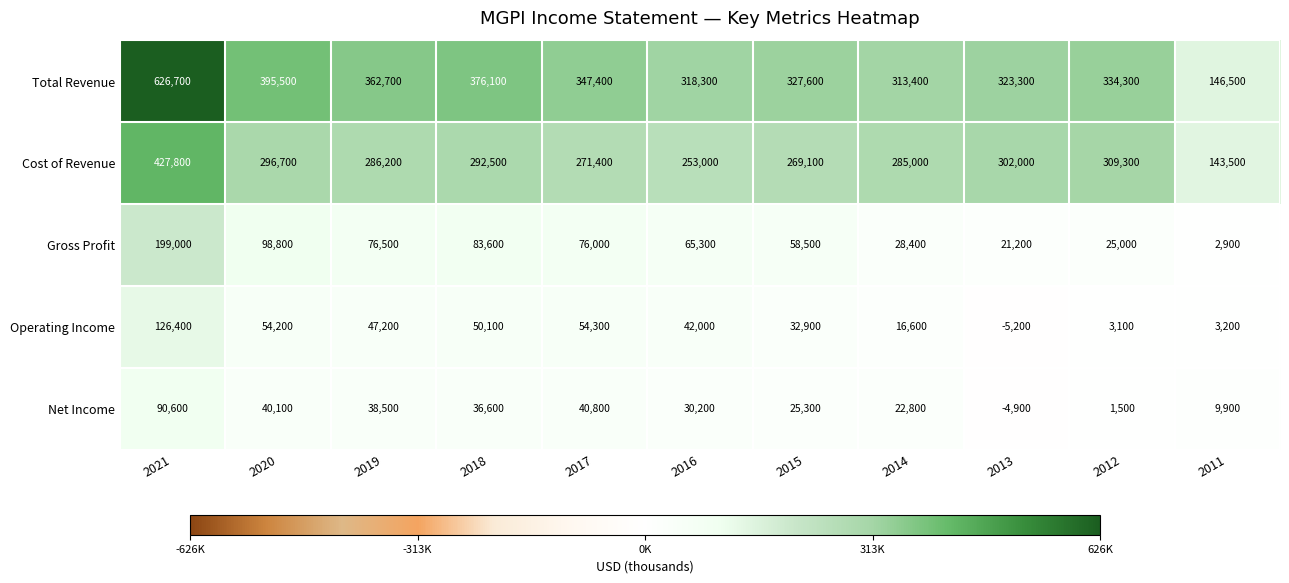

Where does the Cost of Revenue series first go above 286200?

2021